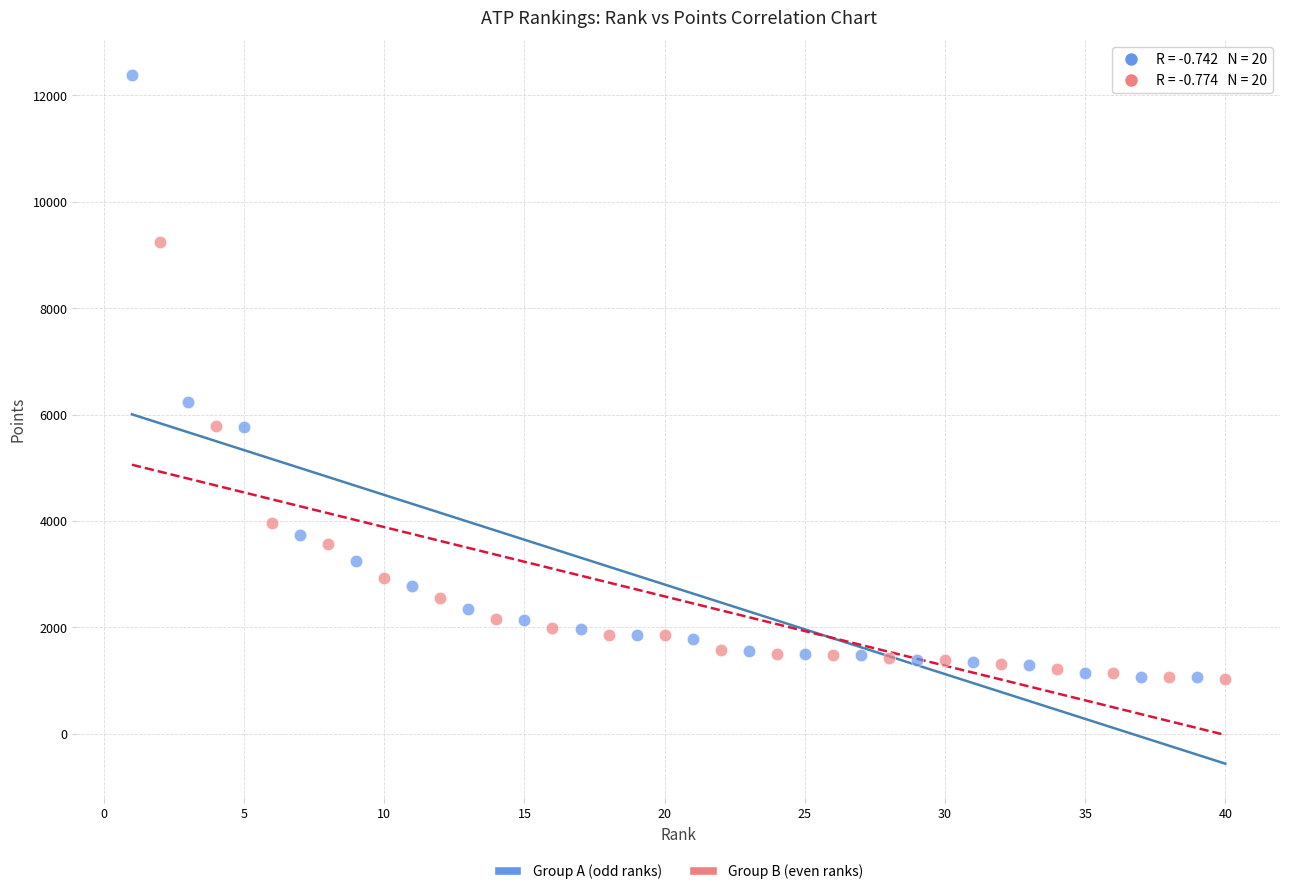

Which series reaches the maximum Y coordinate?

Group A (odd ranks)